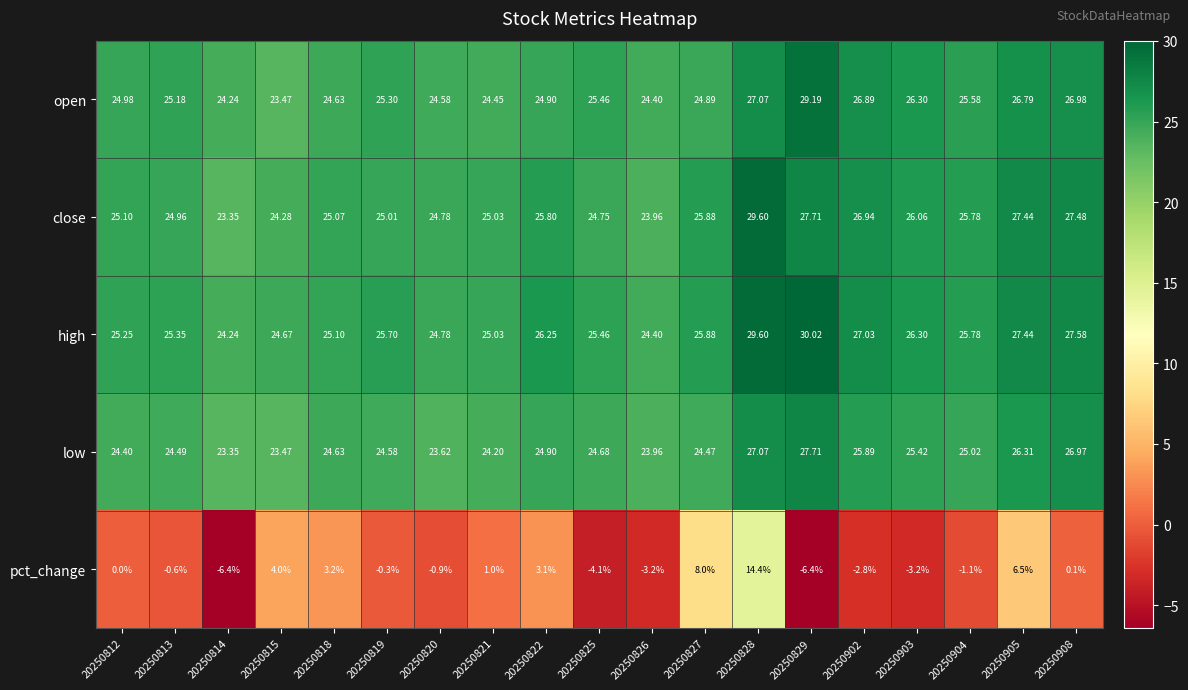

Which series has the widest spread of values?

pct_change